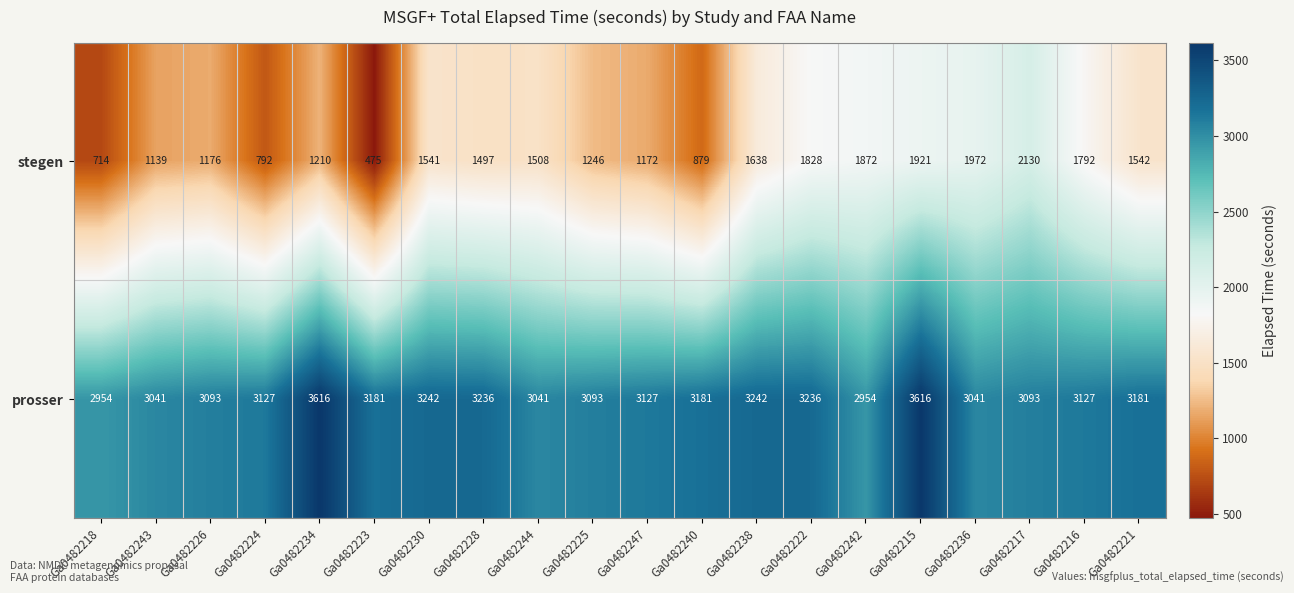

Count the number of categories in the chart.

20